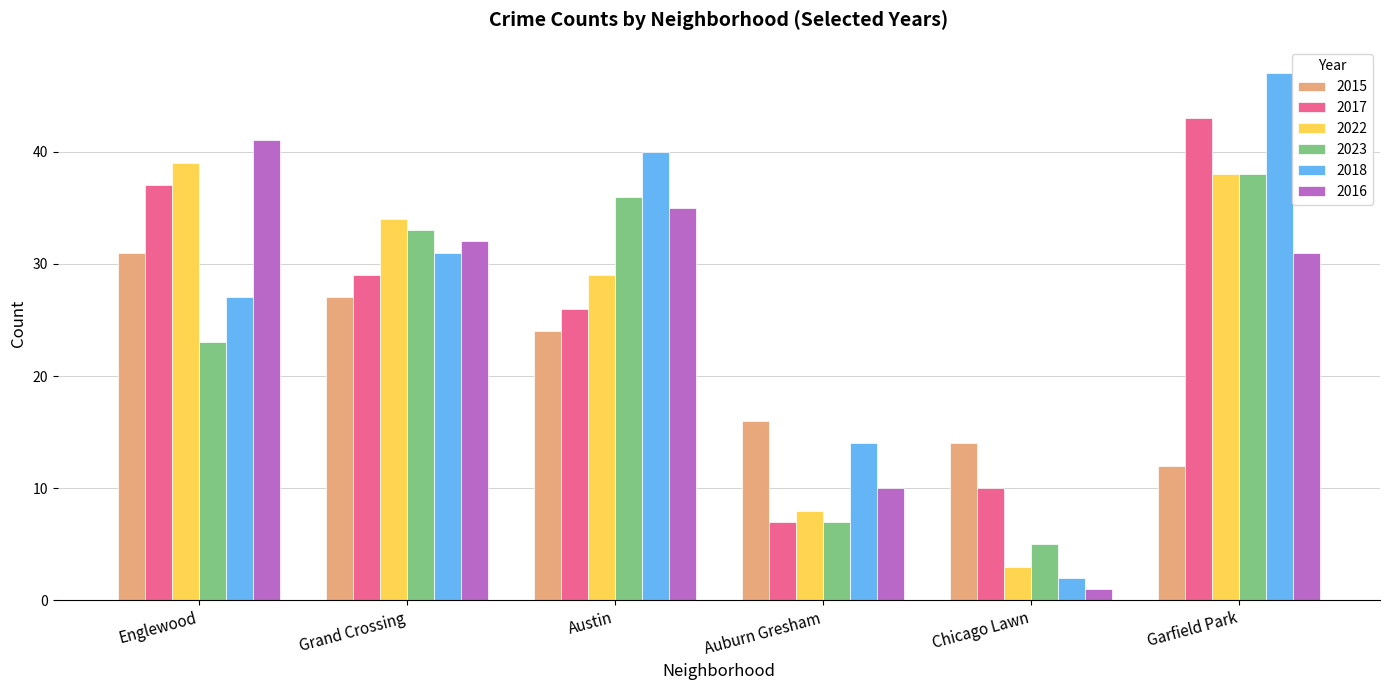

What is the minimum value for 2016?

1